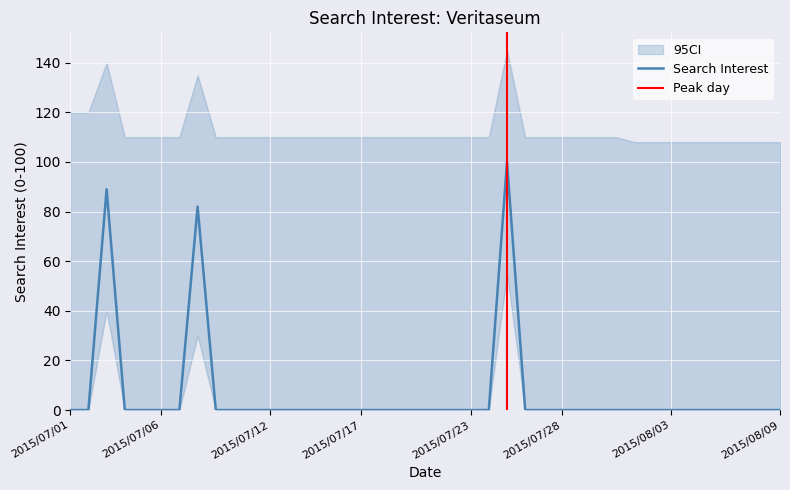

What is the label of the 23rd point from the left?

2015/07/23